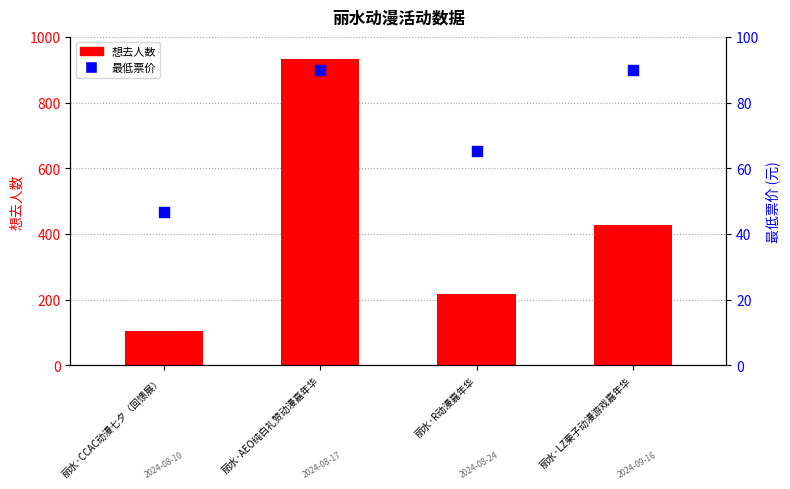

Which series contains the highest Y value?

想去人数